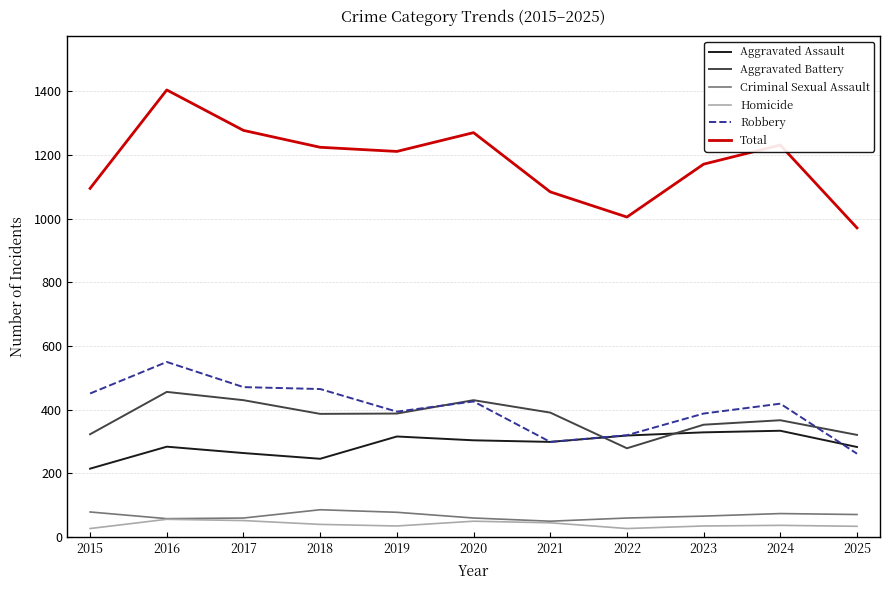

List the series in order of their peak value, highest first.

Total, Robbery, Aggravated Battery, Aggravated Assault, Criminal Sexual Assault, Homicide